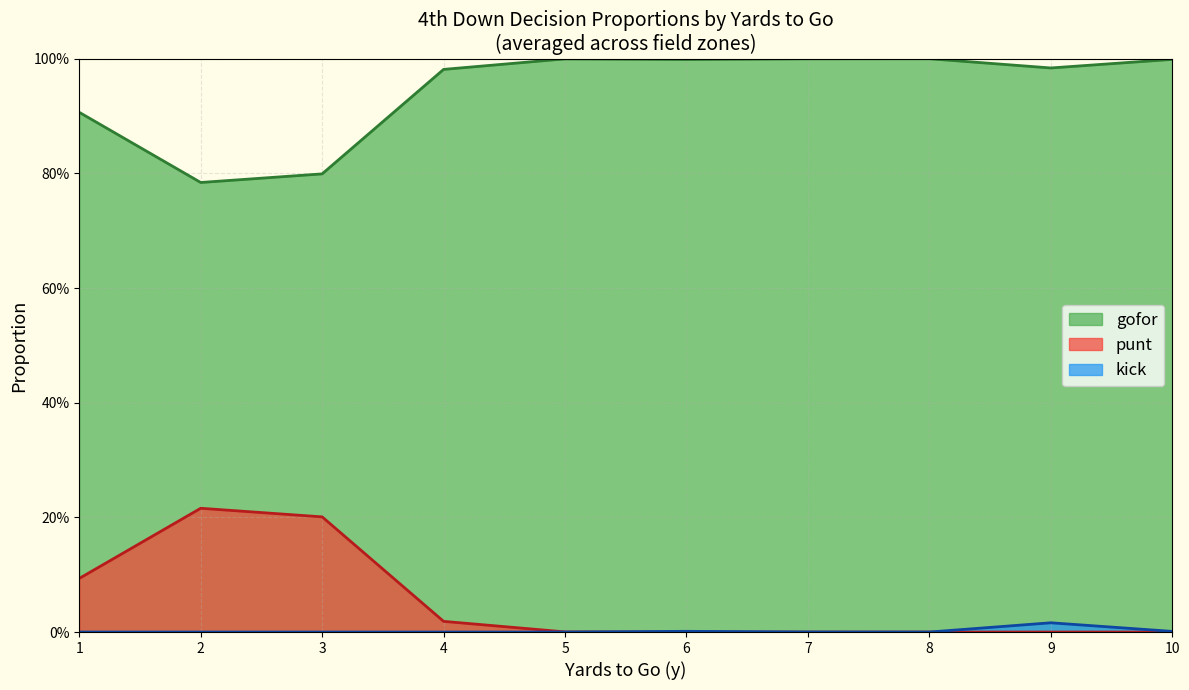

What are all the series names shown in the legend?

gofor, punt, kick